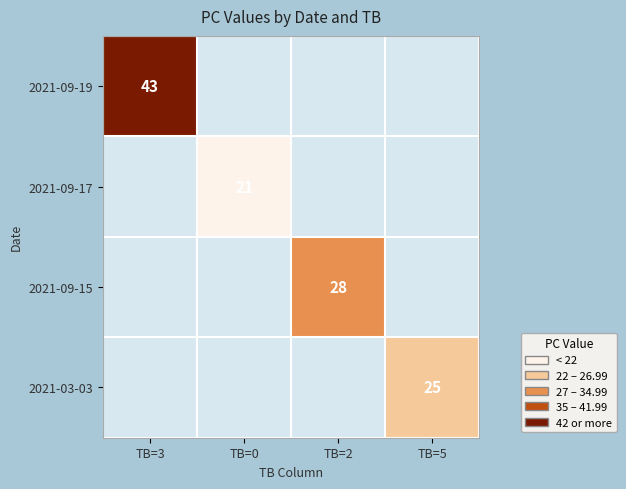

At which label does 2021-09-17 reach its peak?

TB=3